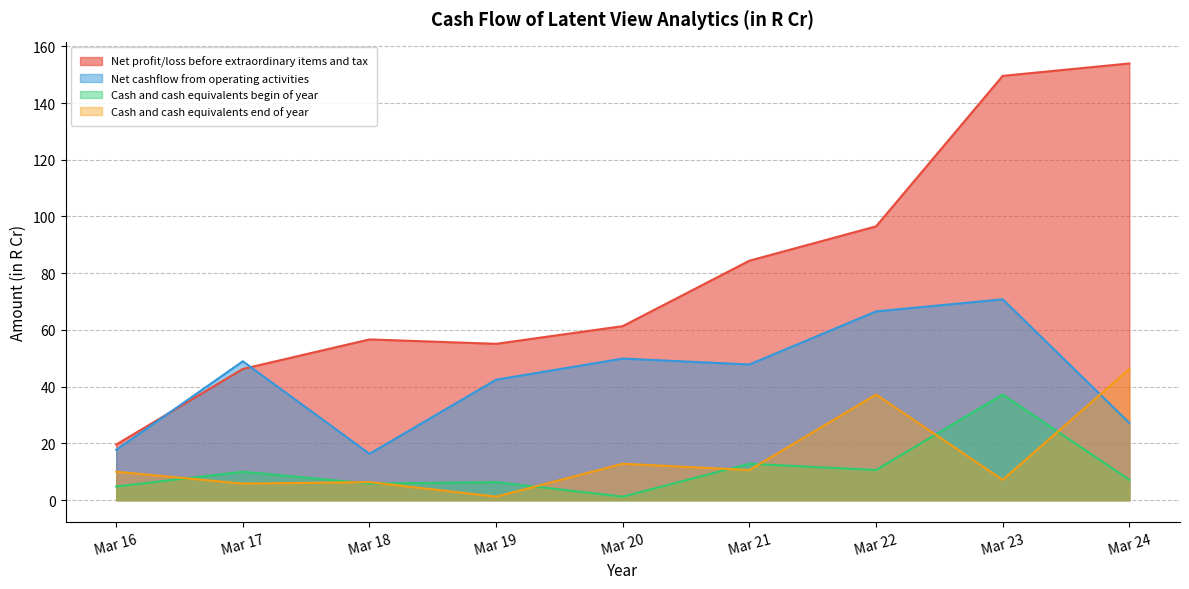

What is the lowest value of the Net cashflow from operating activities series?

16.4